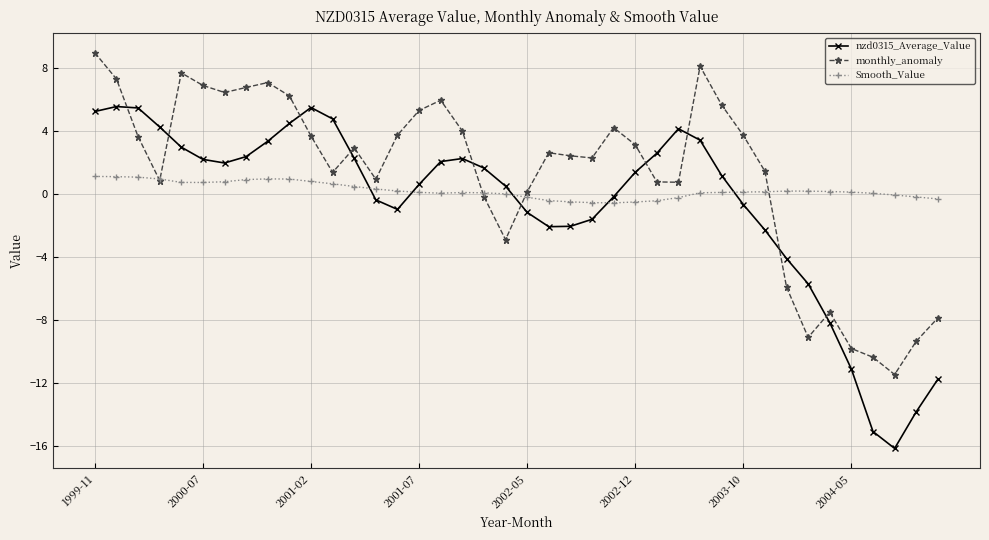

What is the lowest value of the Smooth_Value series?

-0.6